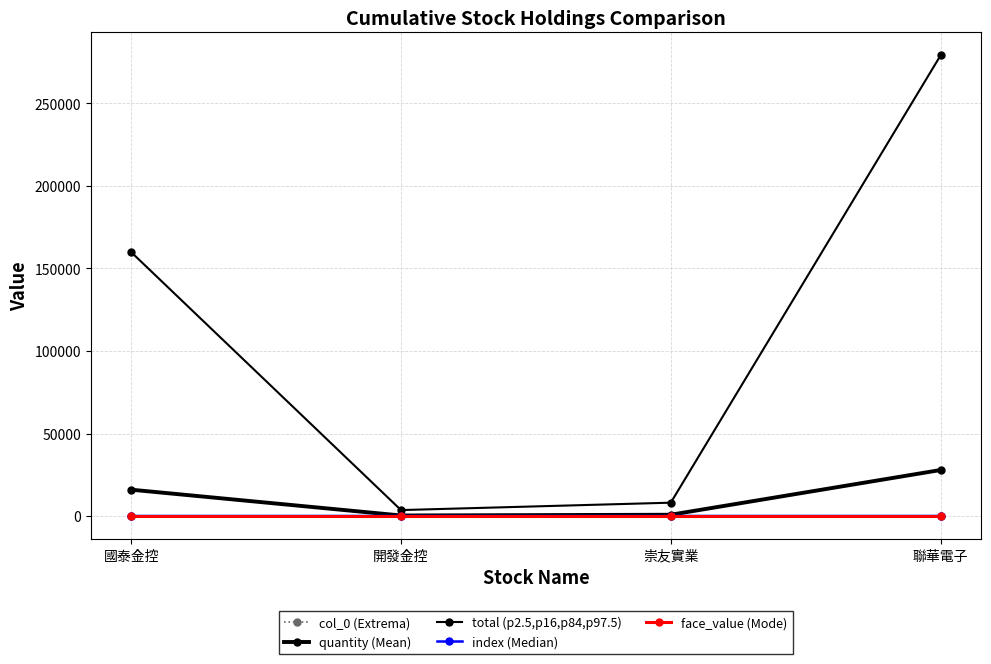

Where is quantity (Mean) nearest to the value 14133?

國泰金控